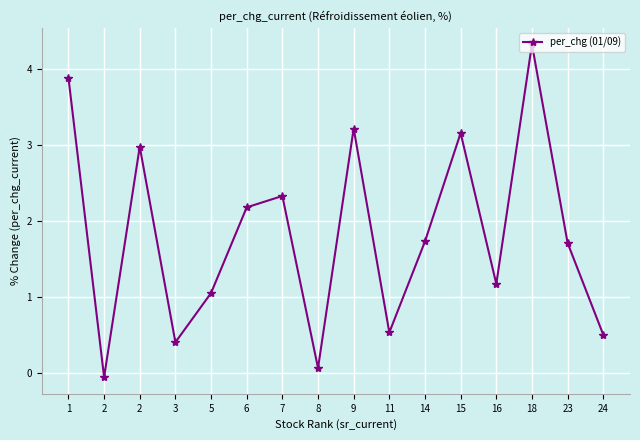

Reading left to right, extract all data points from this chart.

1=3.9	2=-0.1	2=3.0	3=0.4	5=1.1	6=2.2	7=2.3	8=0.1	9=3.2	11=0.5	14=1.7	15=3.2	16=1.2	18=4.3	23=1.7	24=0.5